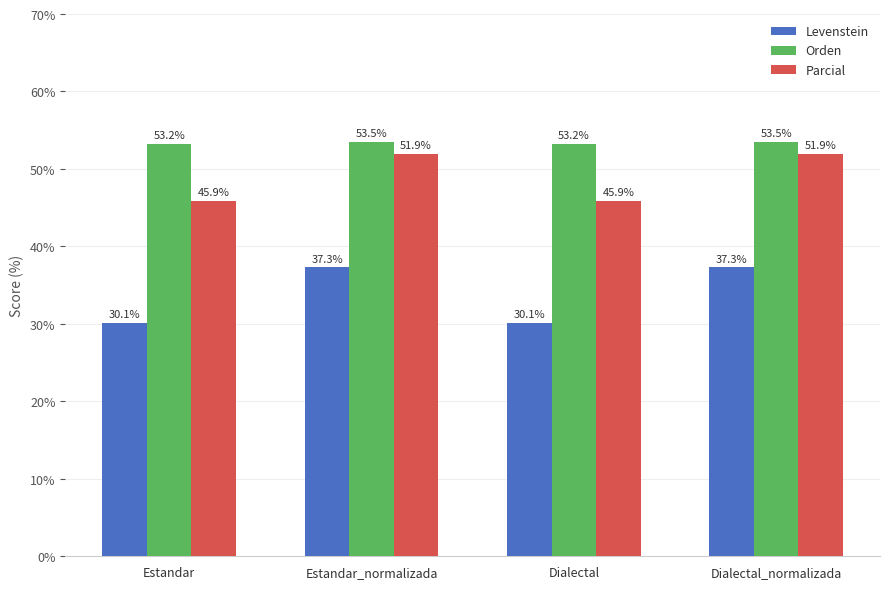

What are all the series names shown in the legend?

Levenstein, Orden, Parcial